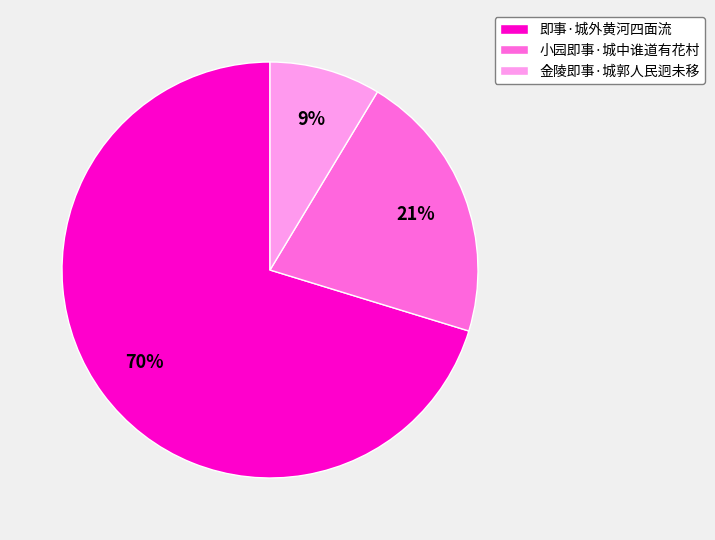

How many segments does this pie chart have?

3